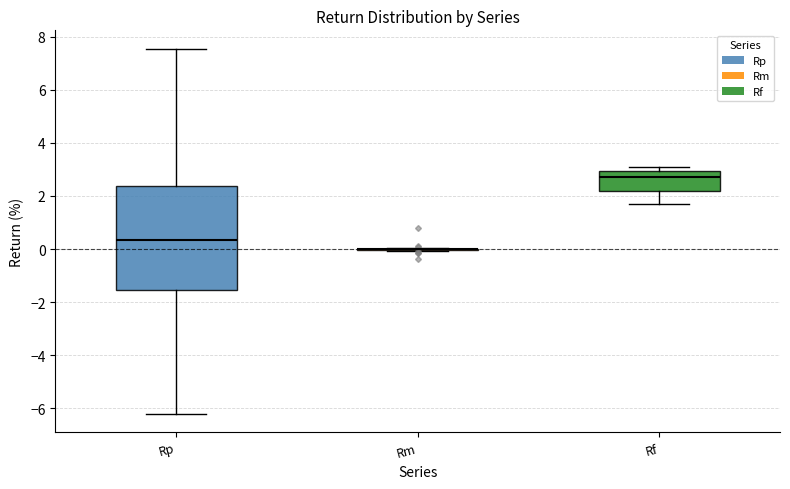

Reading left to right, transcribe this box plot: for each box, give where its median line is, the range the box spans, and where its two whiskers end, as read against the y-axis. The values are not printed on the chart, so give them approximately, as read against the axis.

Rp: median 0.4, box -1.6 to 2.4, whiskers -6.2 to 7.6
Rm: box collapsed to a line at 0.0, whiskers 0.0 to 0.0
Rf: median 2.8, box 2.2 to 3.0, whiskers 1.6 to 3.0 (just above the box's upper edge)